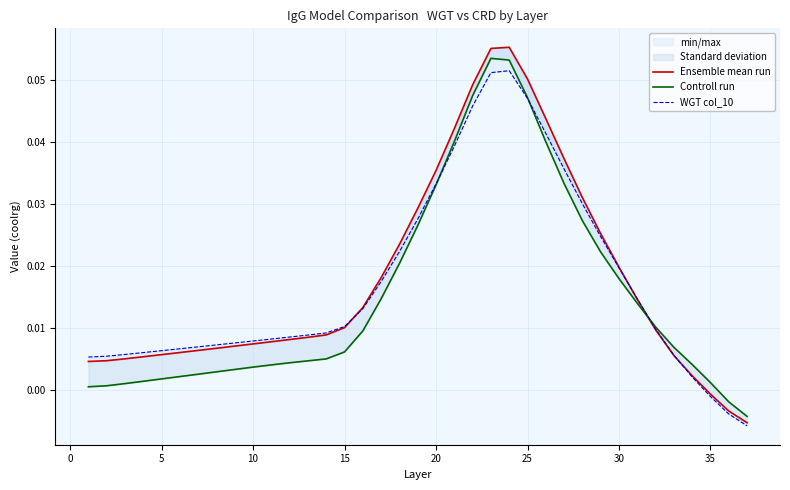

True or false: Controll run and Ensemble mean run intersect in this chart.

True